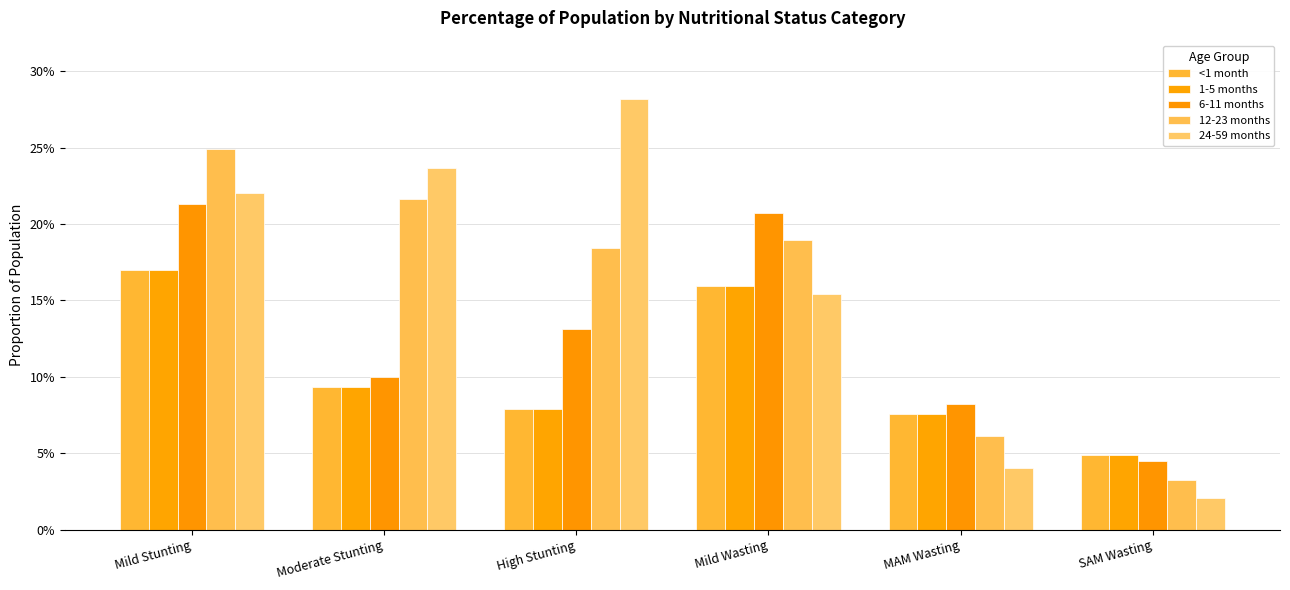

What position from the left is MAM Wasting?

5